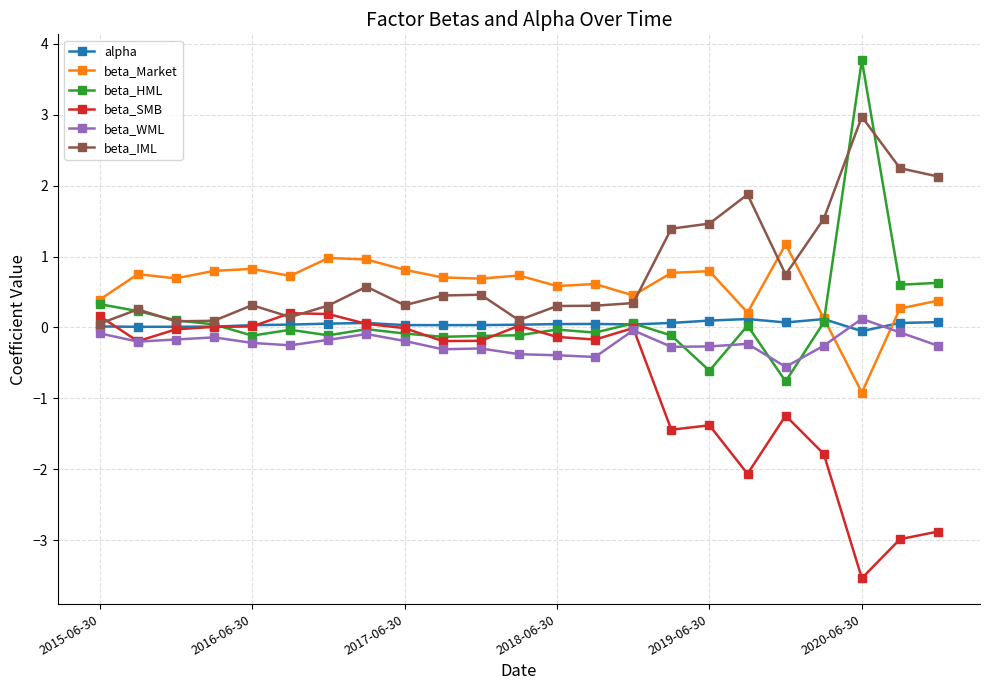

What is the value of the beta_IML point at the 16th from the left?

1.4